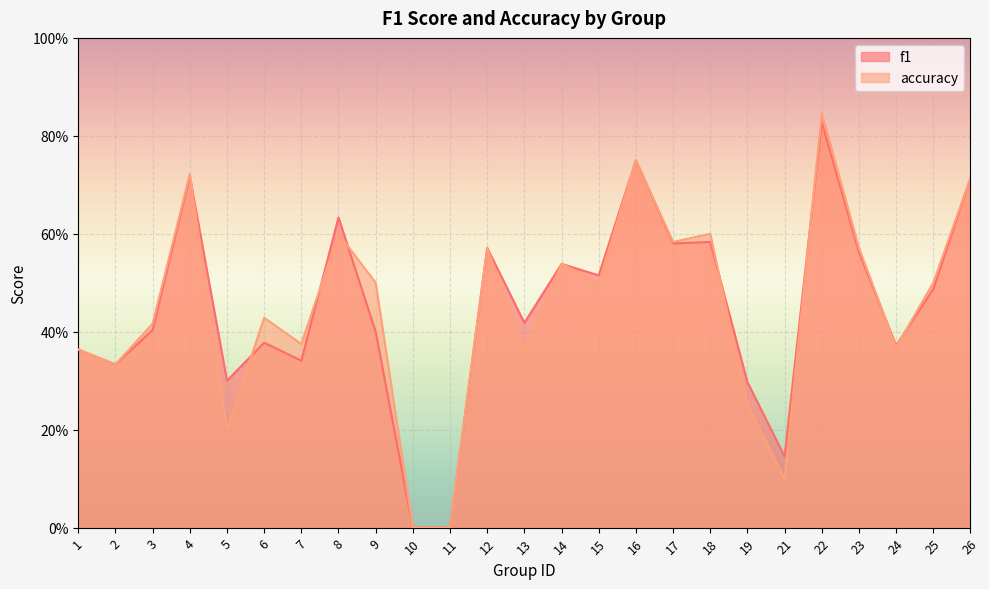

Is it true that f1 equals 0.3 at 7?

True